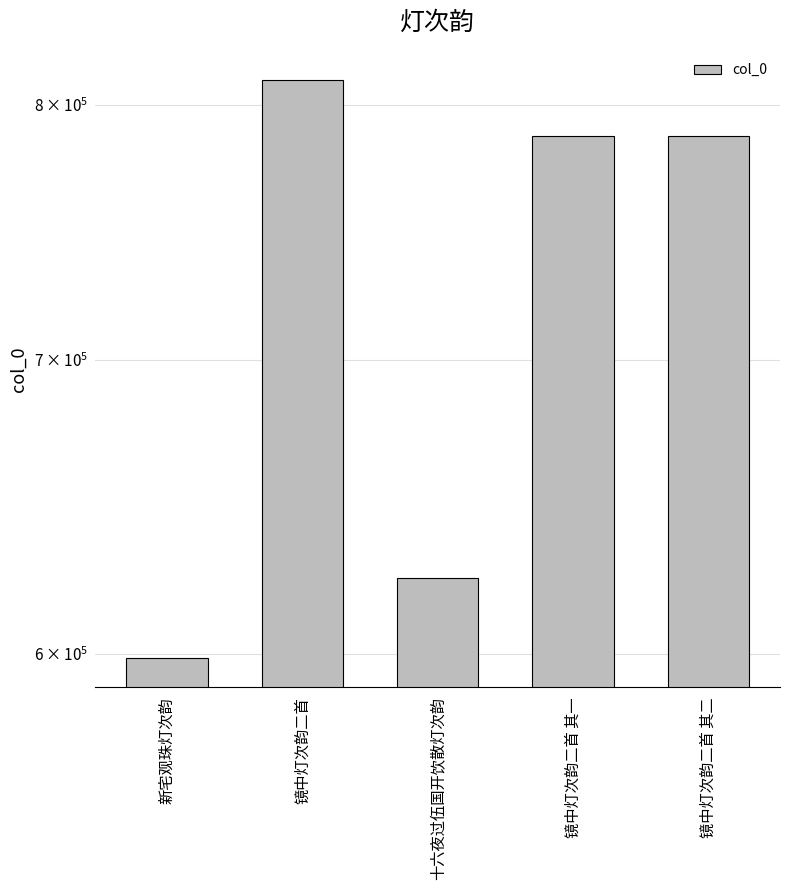

Reading left to right, what are all the values shown in this chart?

新宅观珠灯次韵=598663	镜中灯次韵二首=810468	十六夜过伍国开饮散灯次韵=624402	镜中灯次韵二首 其一=787094	镜中灯次韵二首 其二=787095